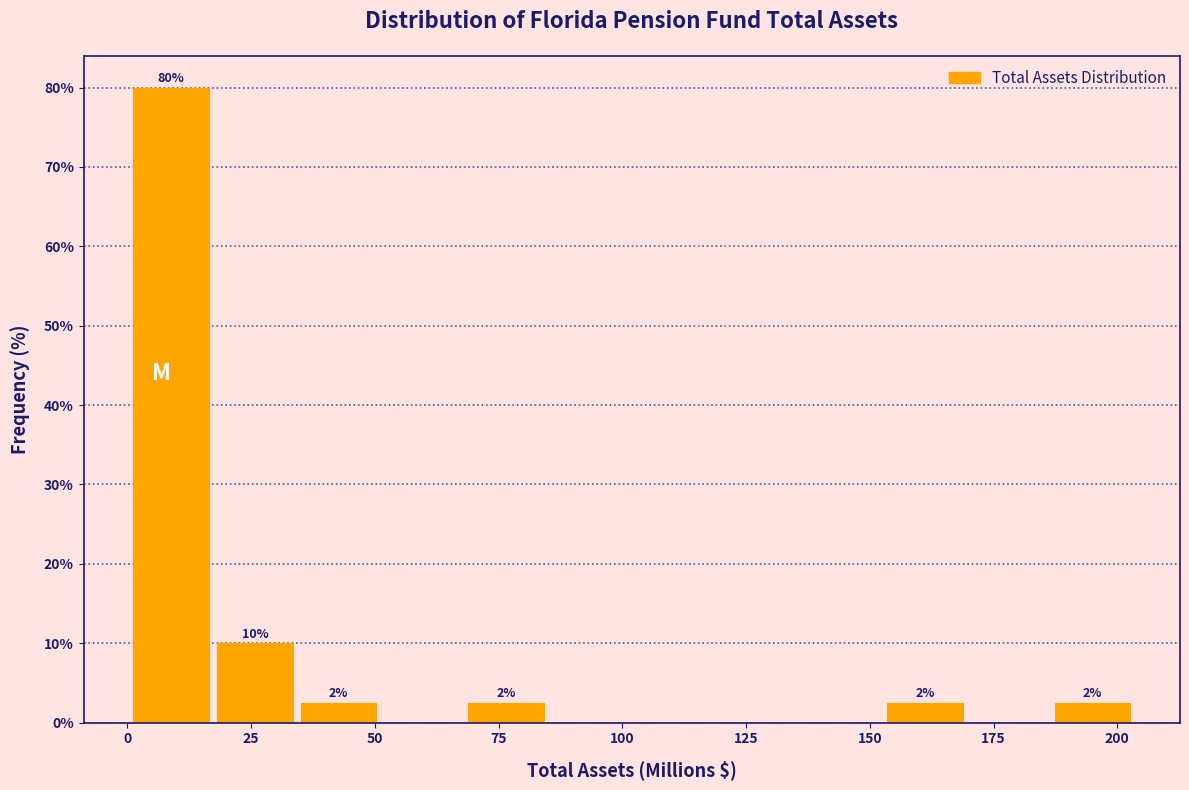

Around what value on the x-axis is the tallest bar? Give the approximate position of its centre, as read against the axis.

10